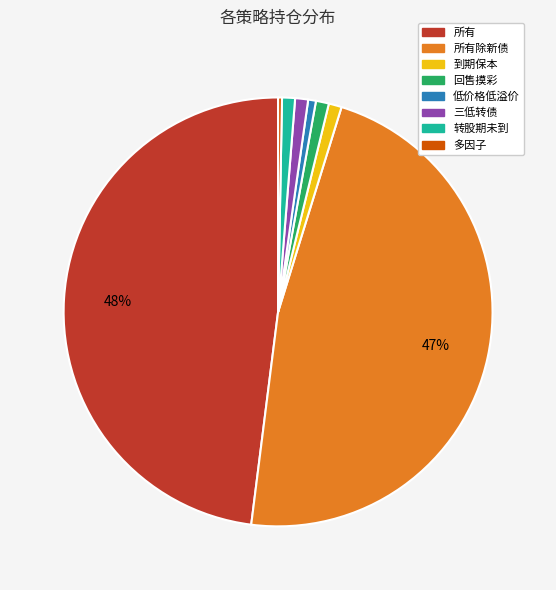

Approximately how many times larger is the value at 回售摸彩 compared to 到期保本?

1.0